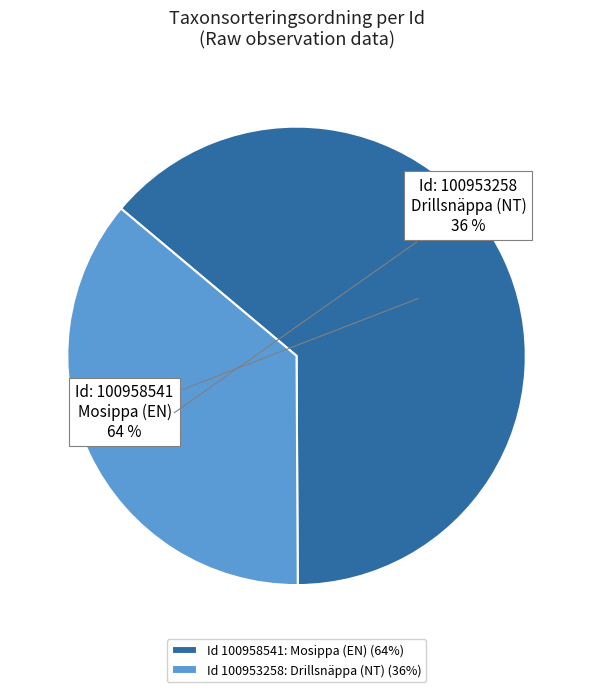

Is it true that Id 100953258: Drillsnäppa (NT) (36%) is 36% of the pie?

True